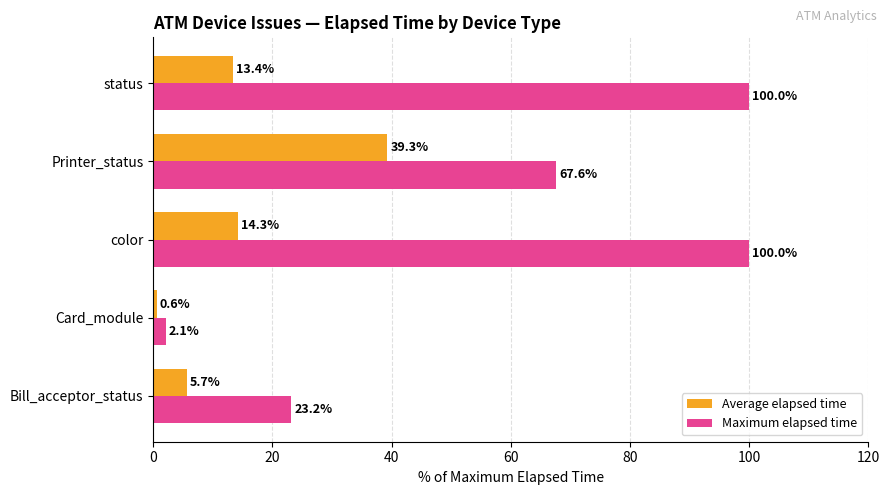

What is the sum of all Maximum elapsed time values?

292.9